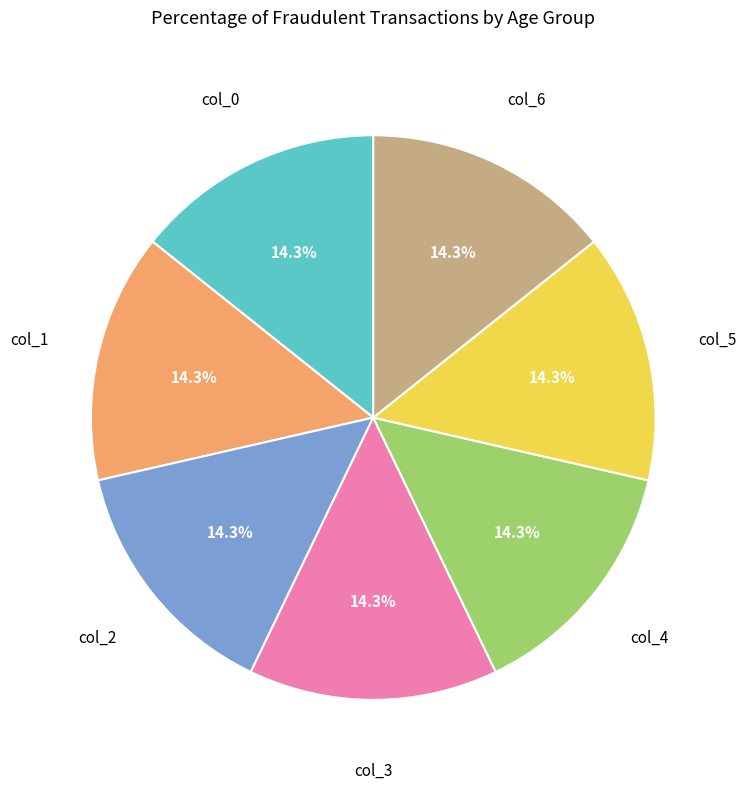

Does any single category account for the majority?

No